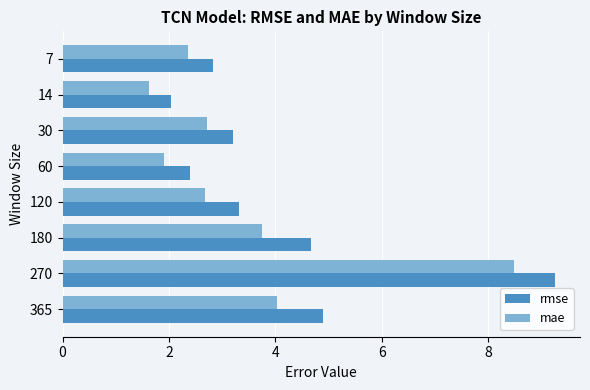

The value of mae at 120 is 0.7. True or false?

False